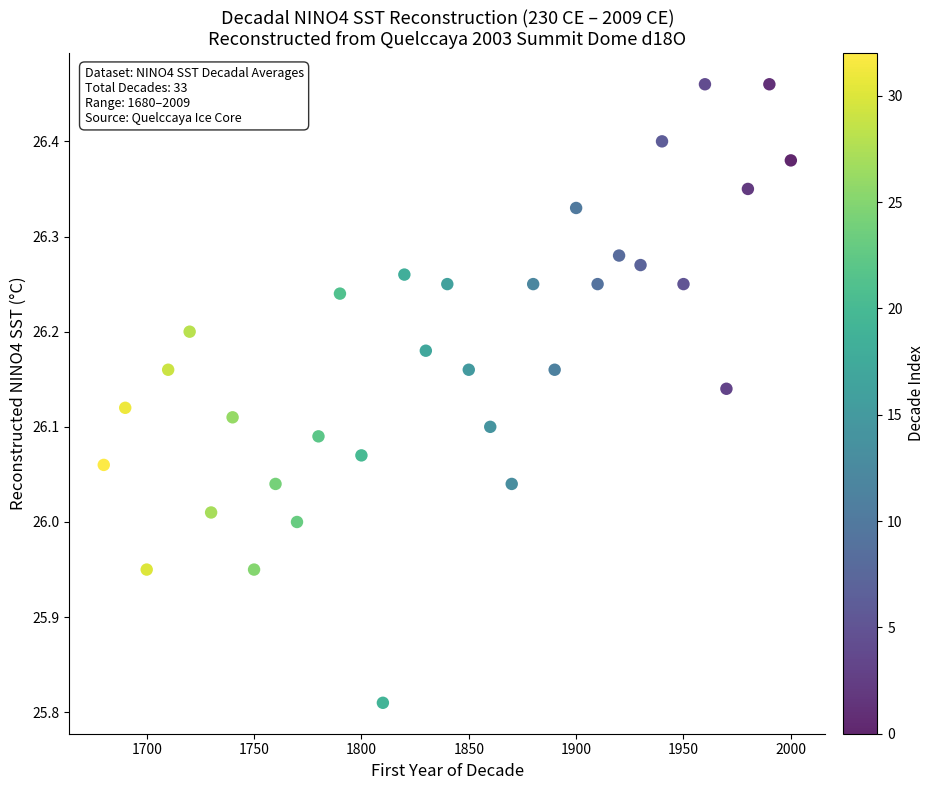

What is the range of X values (max minus min)?

320.0